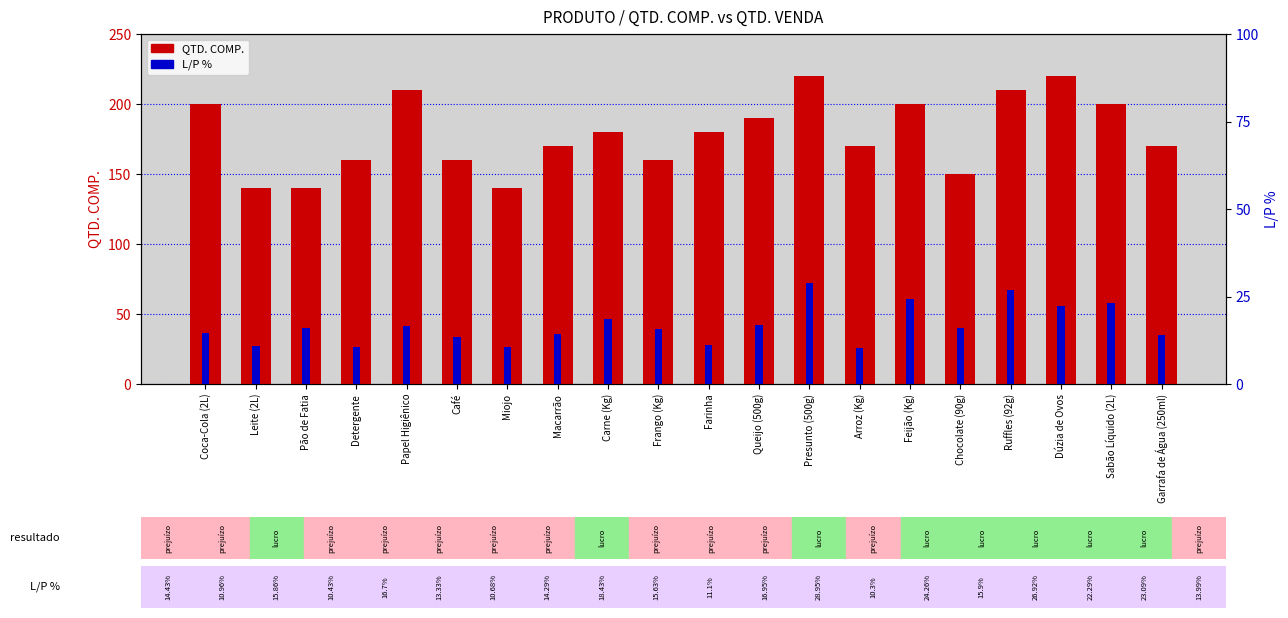

At how many categories does at least one series exceed 21?

20